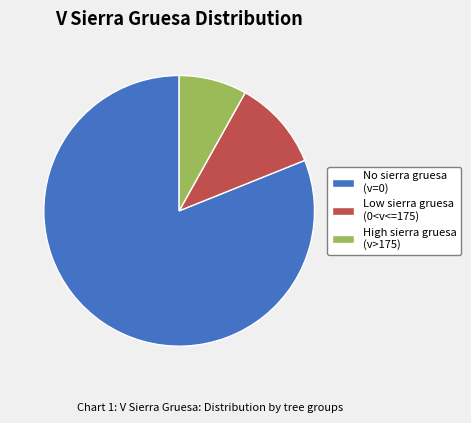

Rank the categories by value from lowest to highest.

High sierra gruesa (v>175), Low sierra gruesa (0<v<=175), No sierra gruesa (v=0)